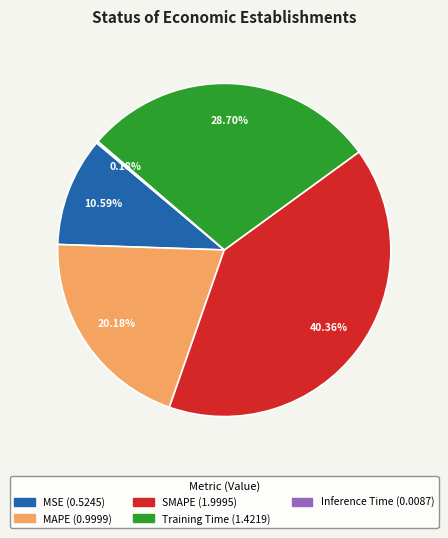

Does any single category account for the majority?

No